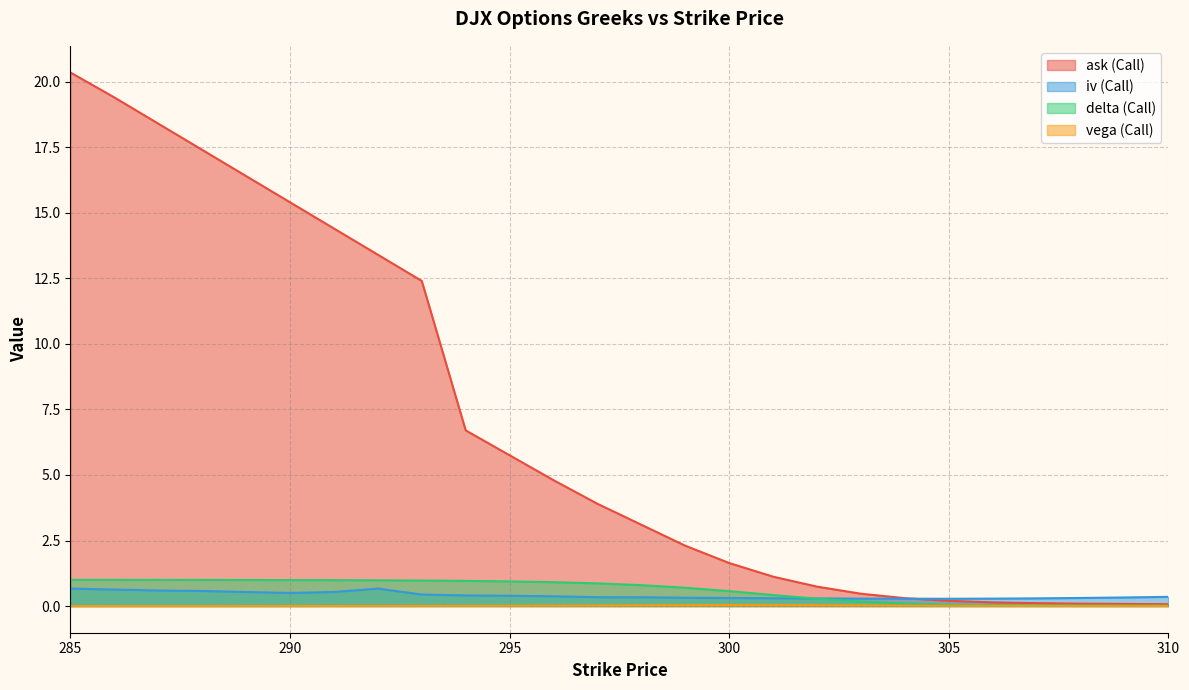

True or false: ask (Call) has a value of 3.9 at 294.

False